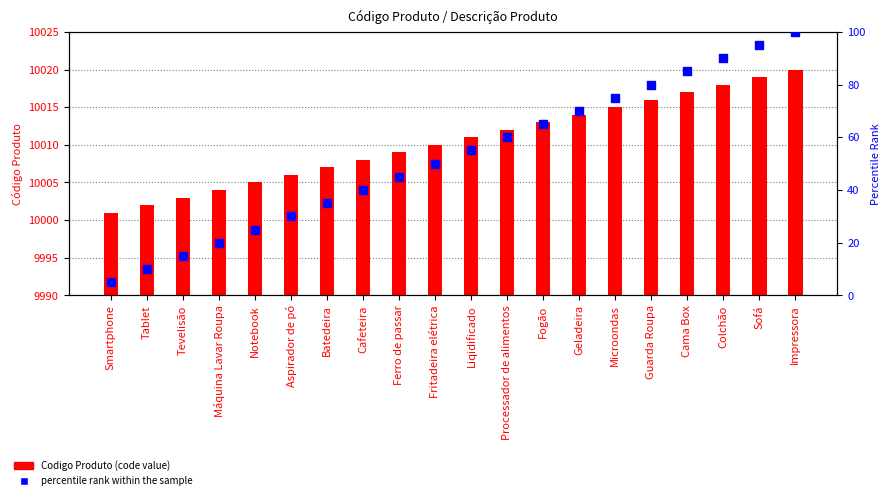

Which series has the largest Y range (max minus min)?

percentile rank within the sample